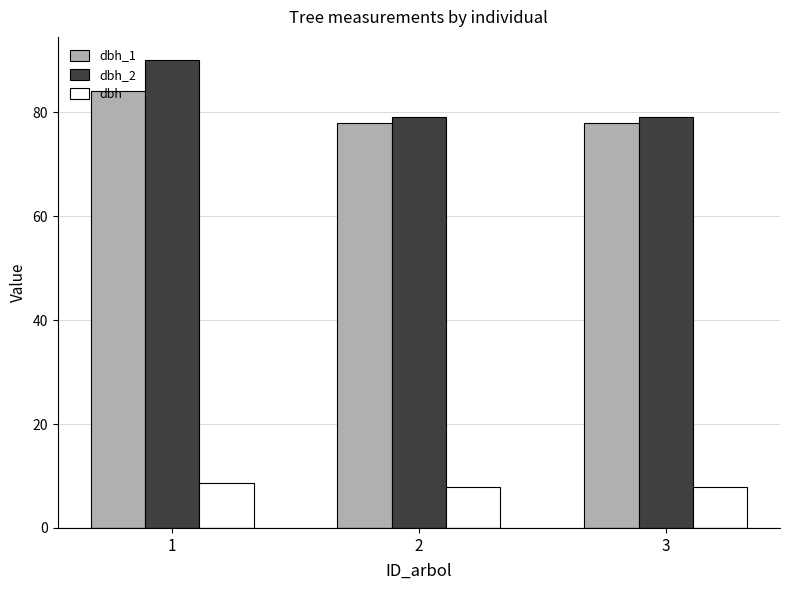

What is the value of the dbh_2 bar at the 2nd from the left?

79.0